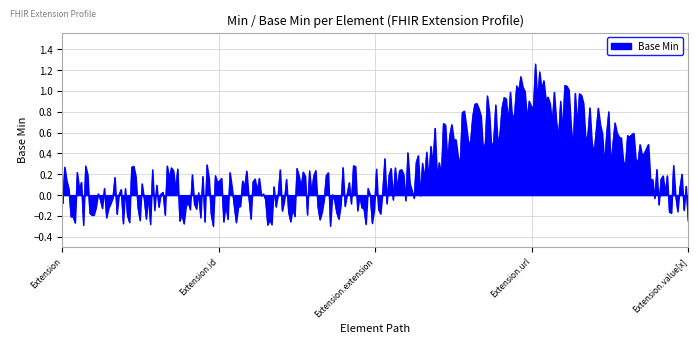

What is the difference between the maximum and minimum values?

1.6